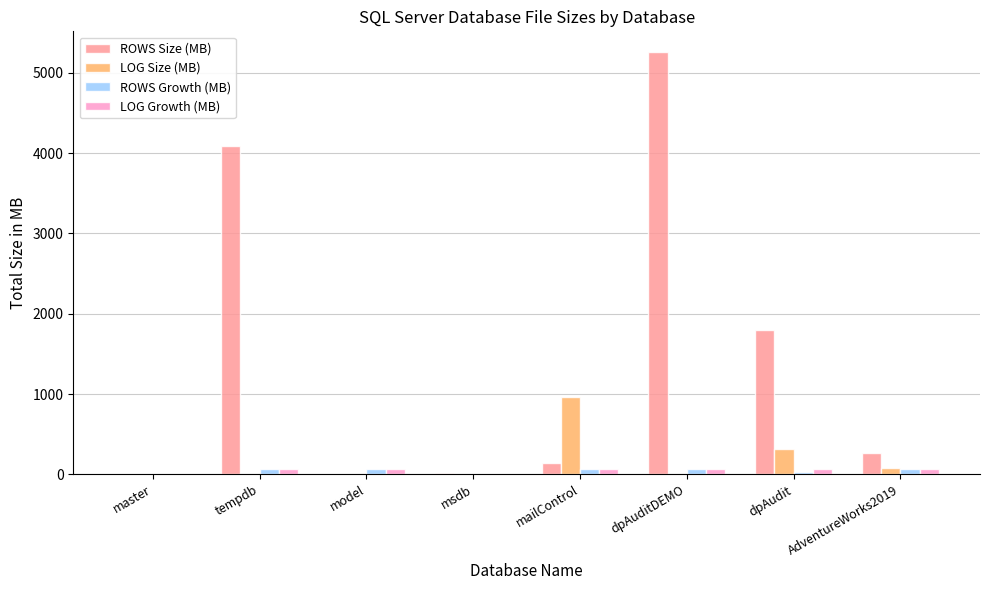

What is the total value across all series at dpAuditDEMO?

5392